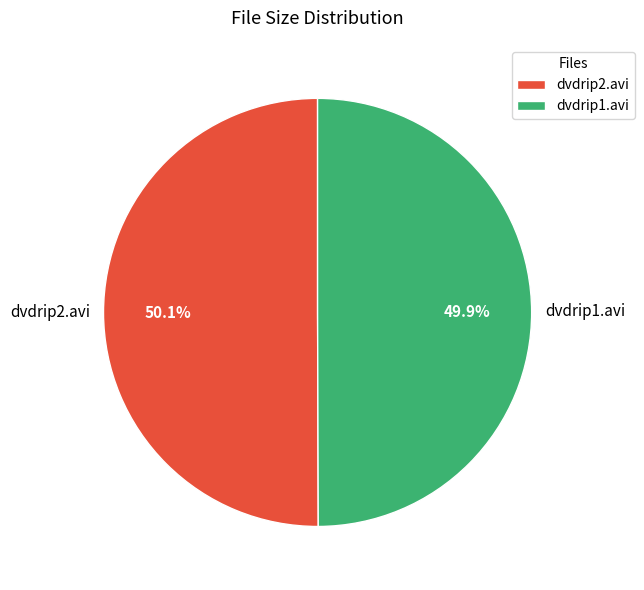

What is the ratio of the value at dvdrip2.avi to the value at dvdrip1.avi?

1.0